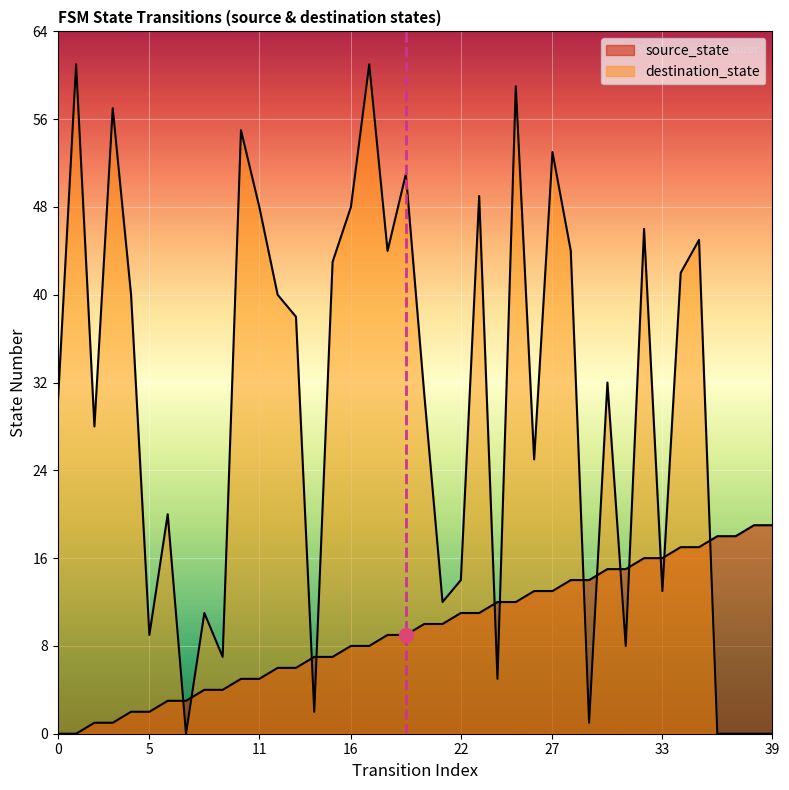

Rank the series at 9 from highest to lowest value.

destination_state, source_state